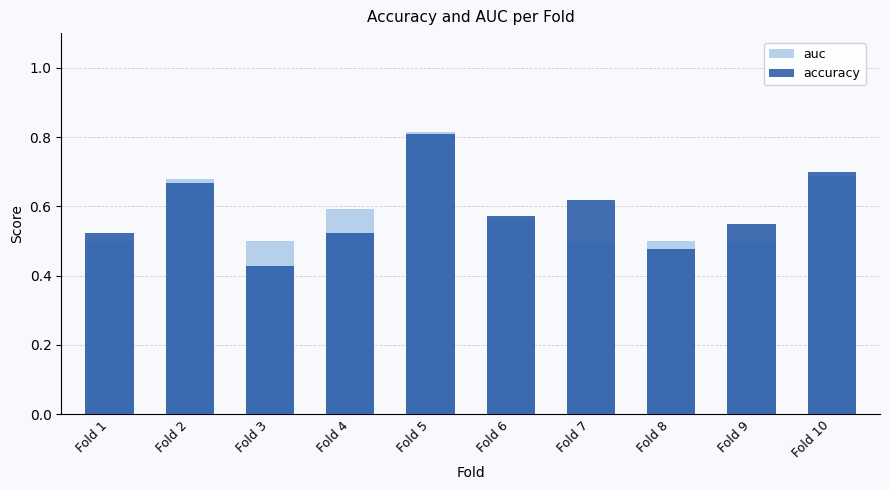

How many bars are there in total?

20